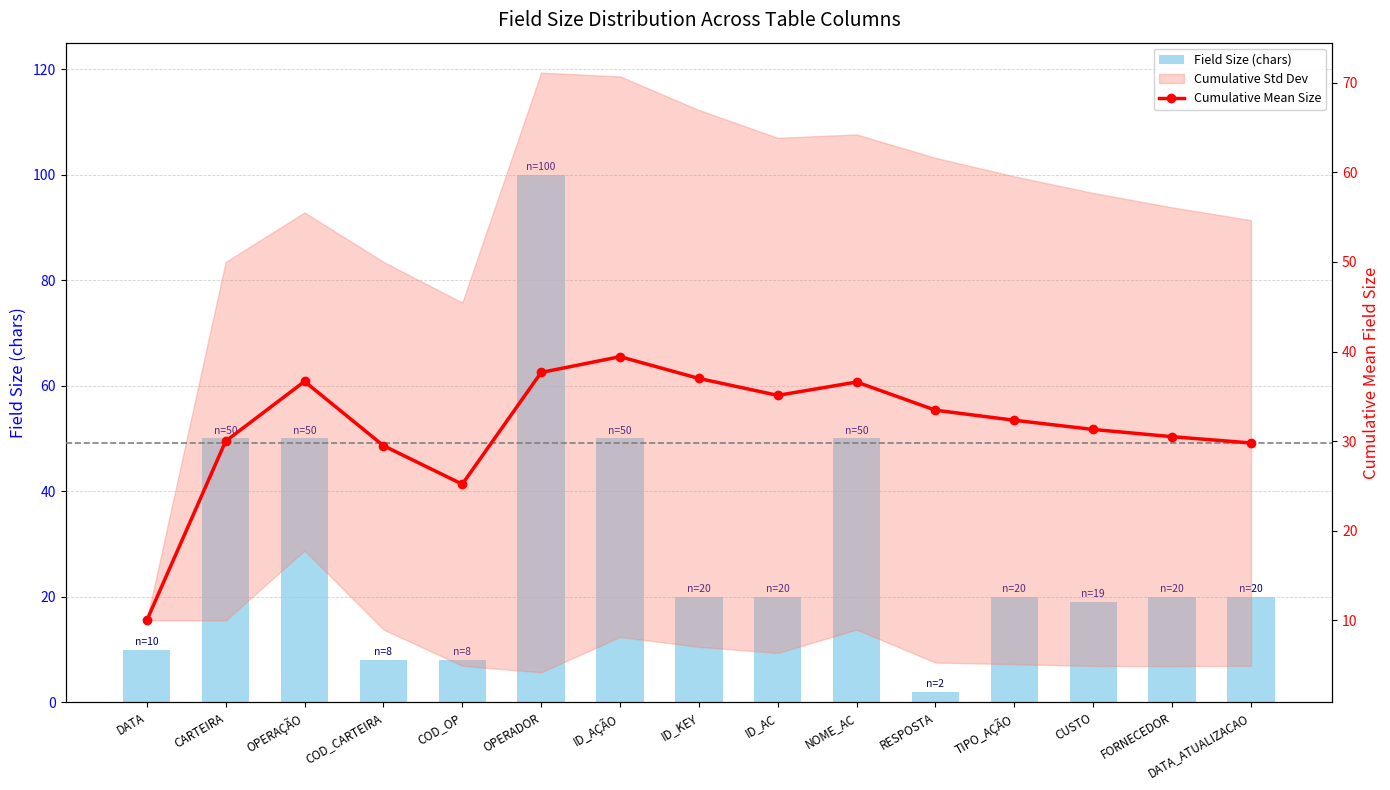

Which label corresponds to the smallest value in the chart?

RESPOSTA